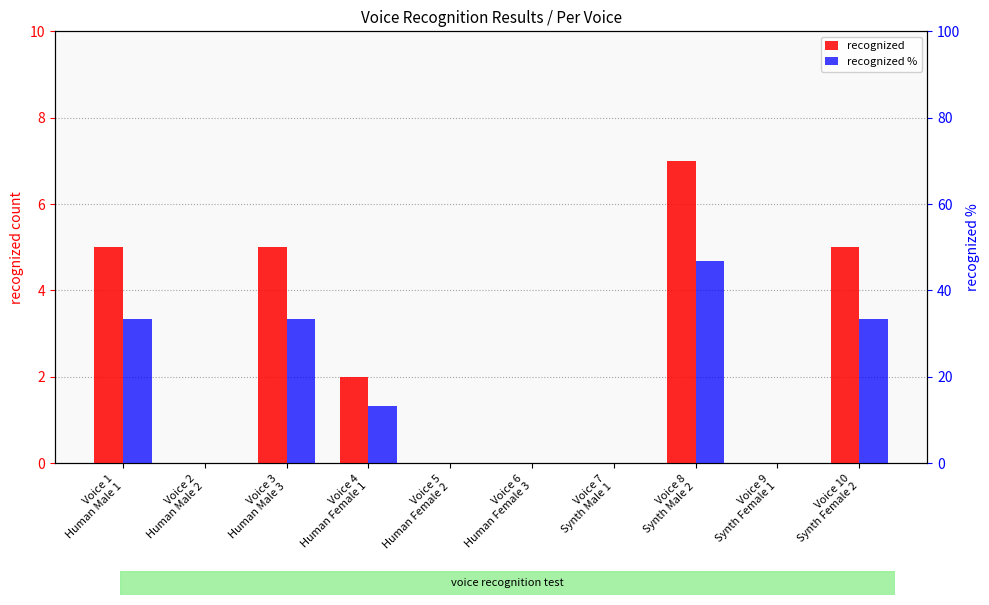

List the series in order of their peak value, highest first.

recognized %, recognized